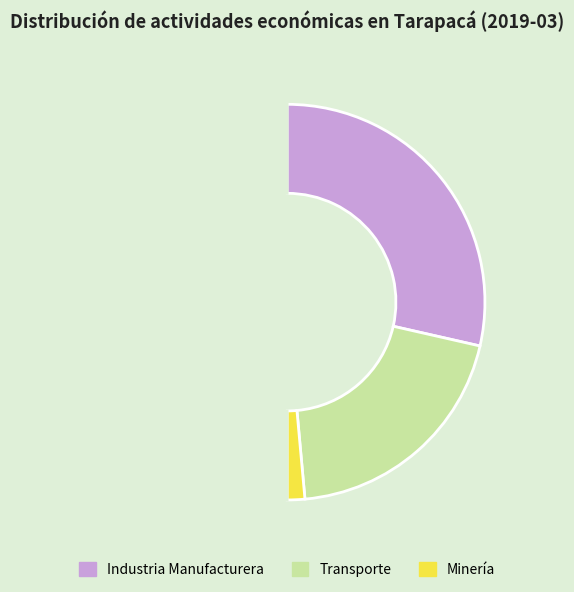

Count the number of slices in the pie.

4